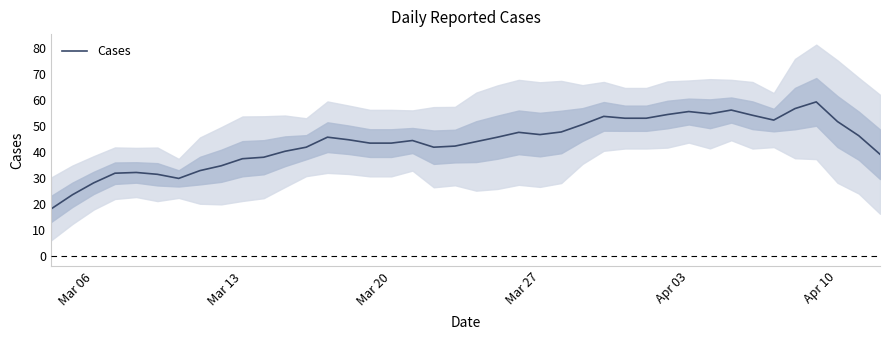

Is it true that Cases equals 43.3 at Mar 20?

True